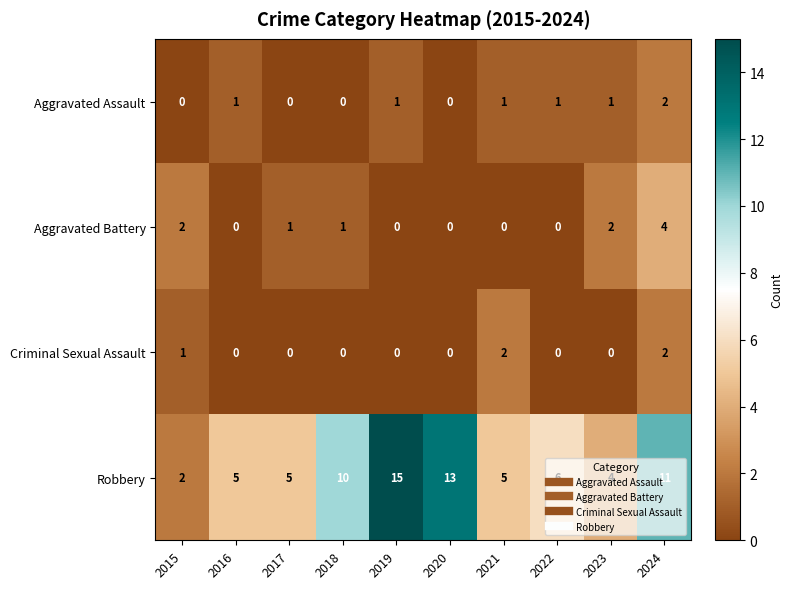

How many Criminal Sexual Assault values are between 0 and 1?

8